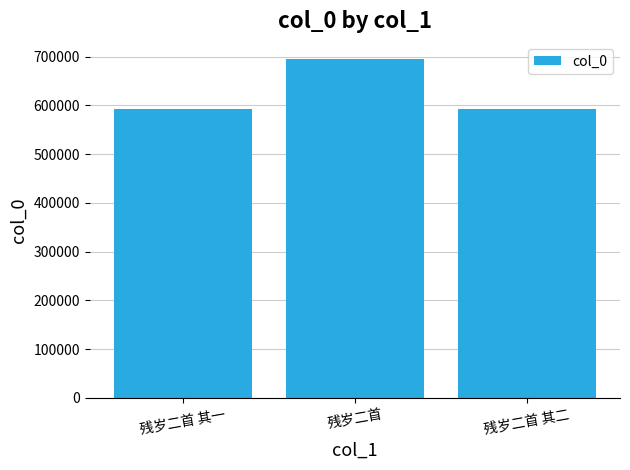

At which label does the data first exceed 593388?

残岁二首